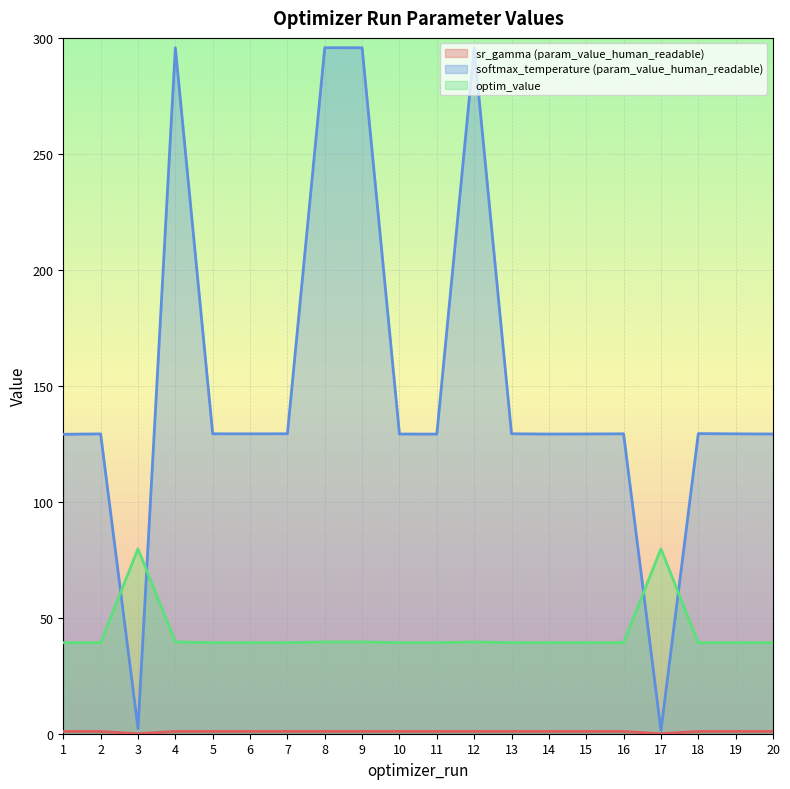

The value of optim_value at 6 is 15.7. True or false?

False